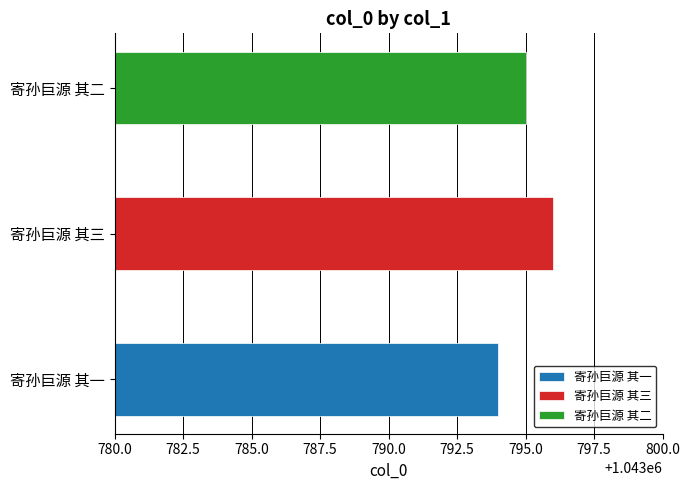

True or false: the data shows 1043794 at 寄孙巨源 其一.

True